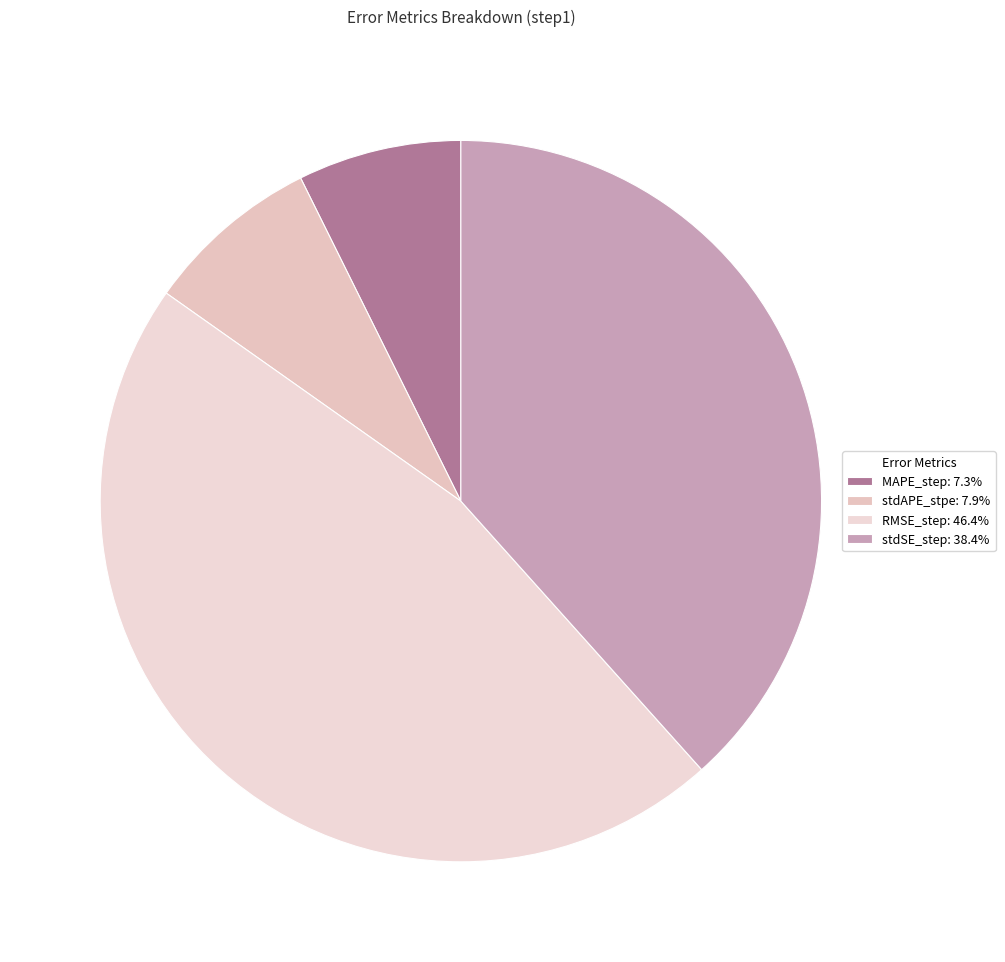

Does stdAPE_stpe account for over 50% of the chart?

No